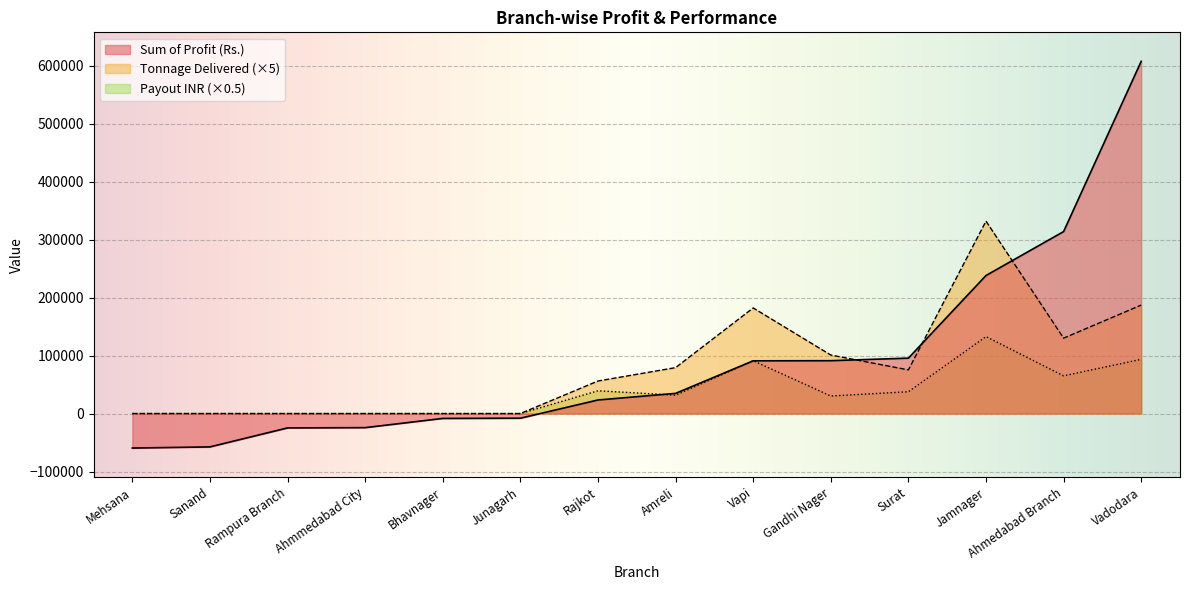

What is the difference between the Sum of Profit (Rs.) values at Junagarh and Sanand?

49480.6